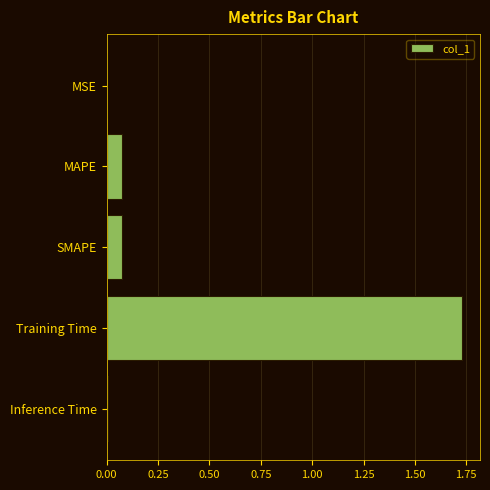

Are the bars horizontal?

Yes